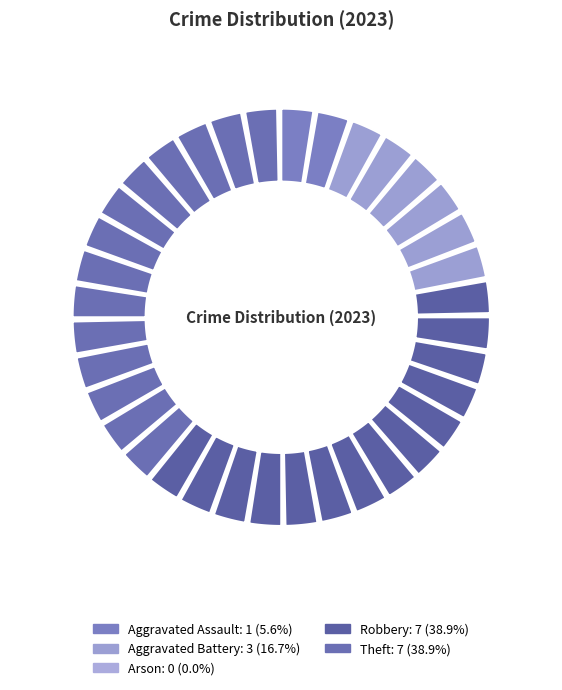

What percentage is NOT represented by Robbery?

61.1%